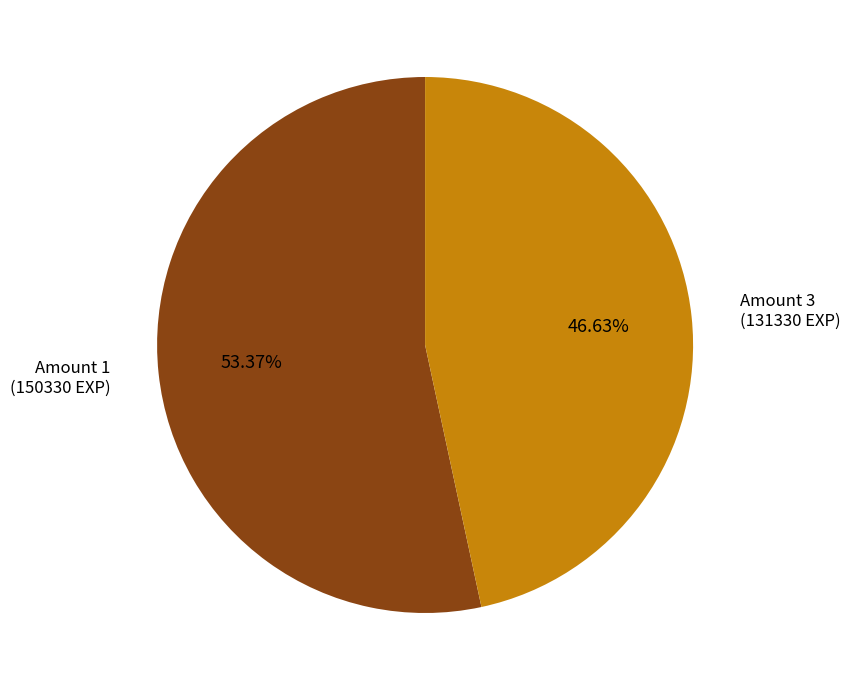

Is there a majority slice in this chart?

Yes